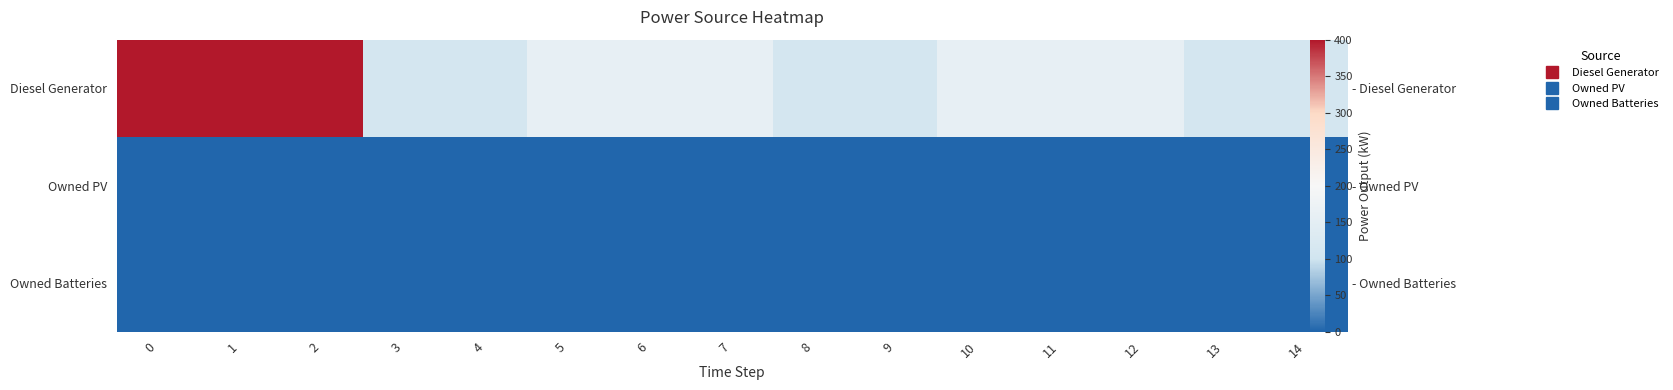

At 3, list the series in order from largest to smallest.

Diesel Generator, Owned PV, Owned Batteries